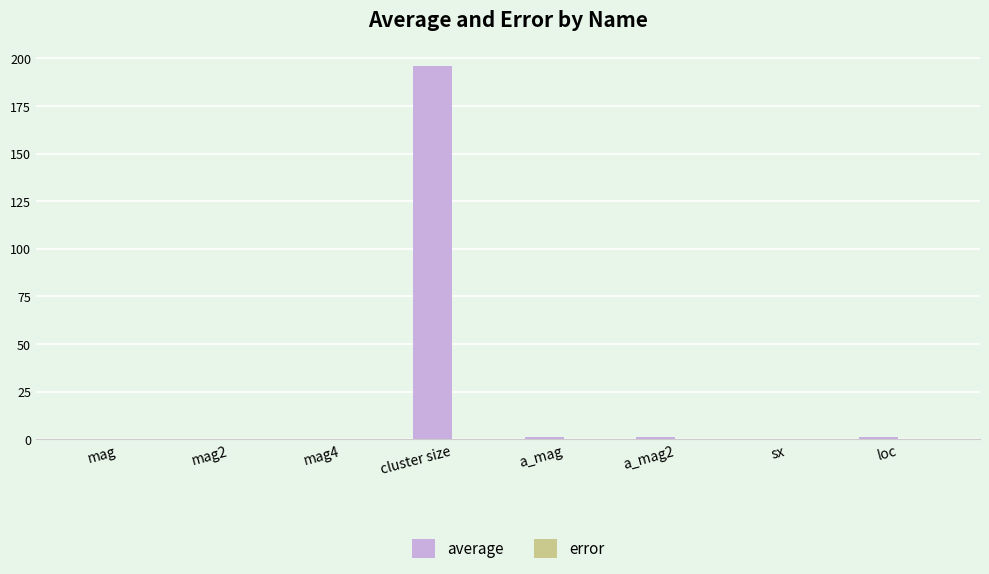

At which category is the sum across all series the highest?

cluster size